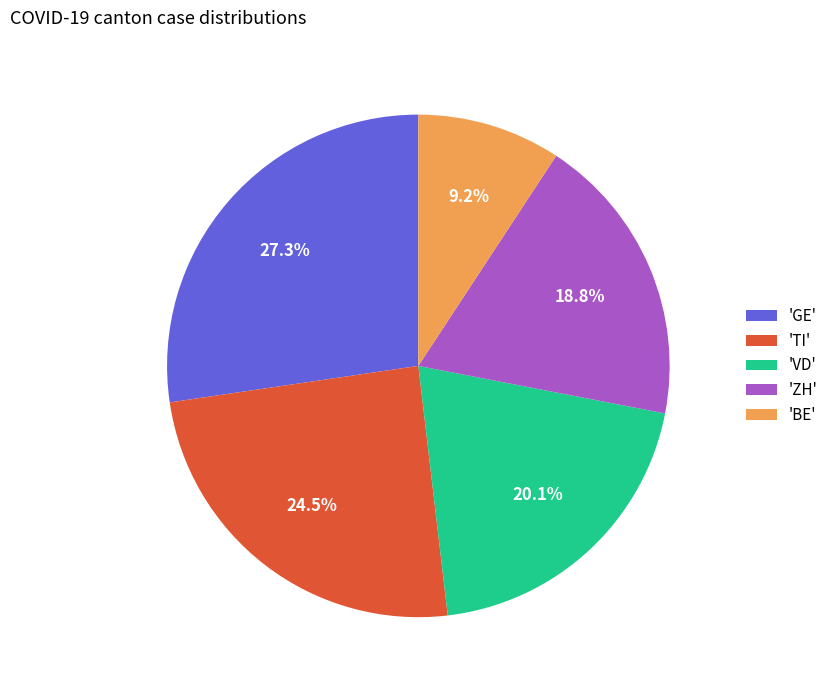

How many slices are in this pie chart?

5